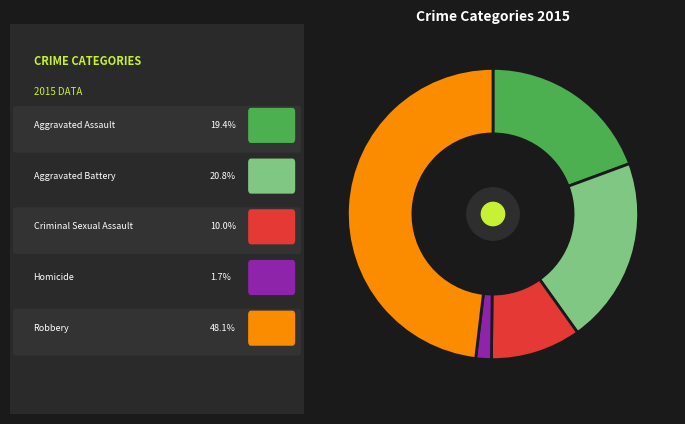

Is there a majority slice in this chart?

No